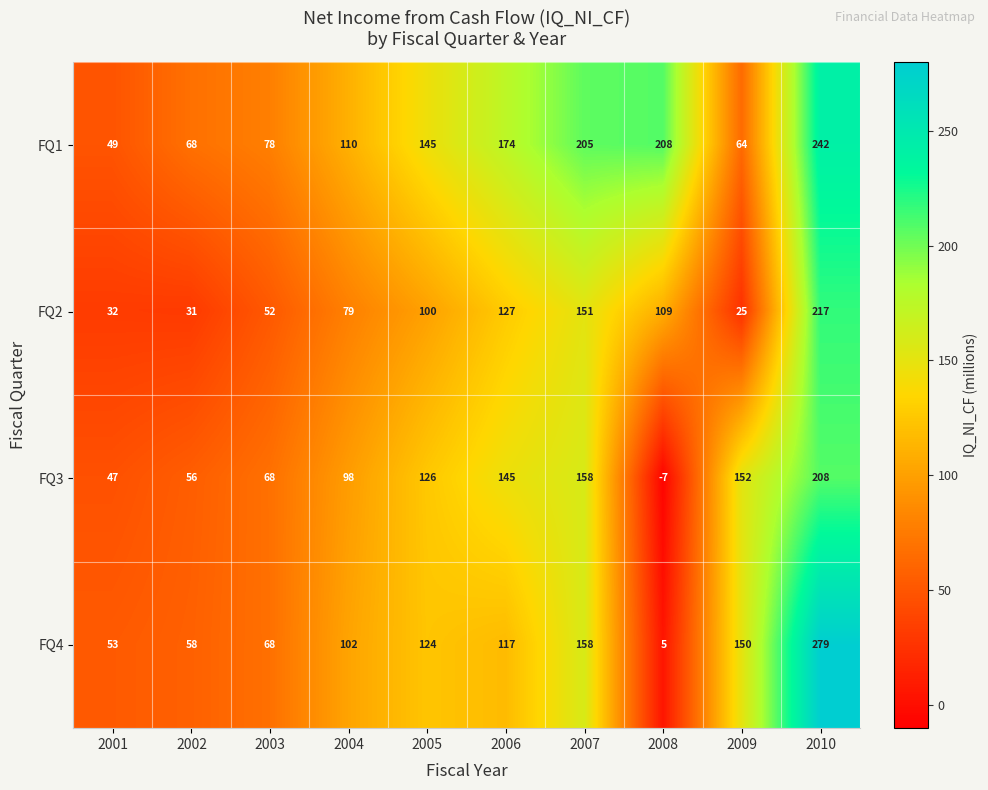

What is the difference between the second highest and minimum values in the FQ3 series?

165